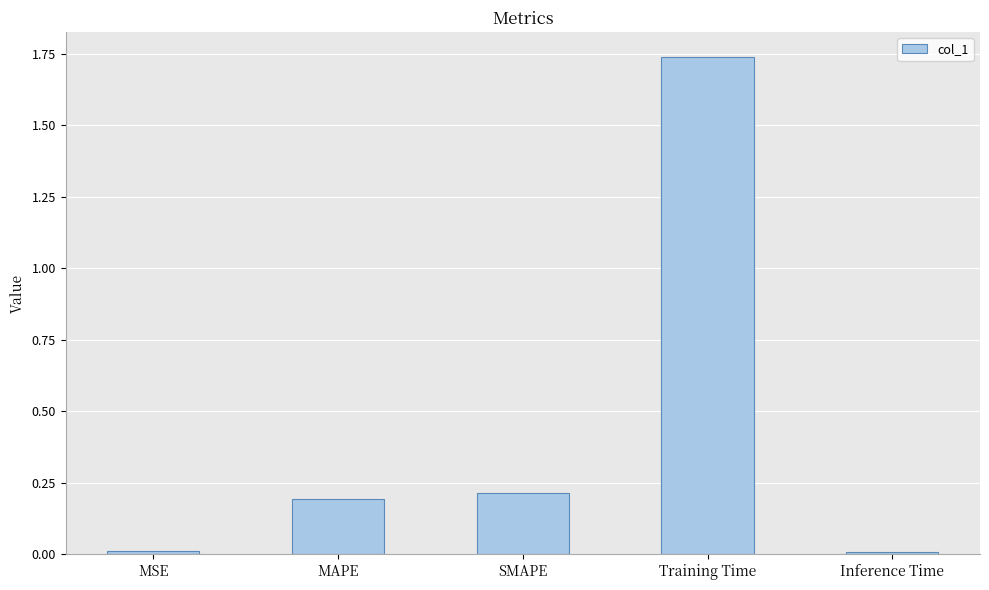

Is it true that the value at SMAPE is 0.3?

False